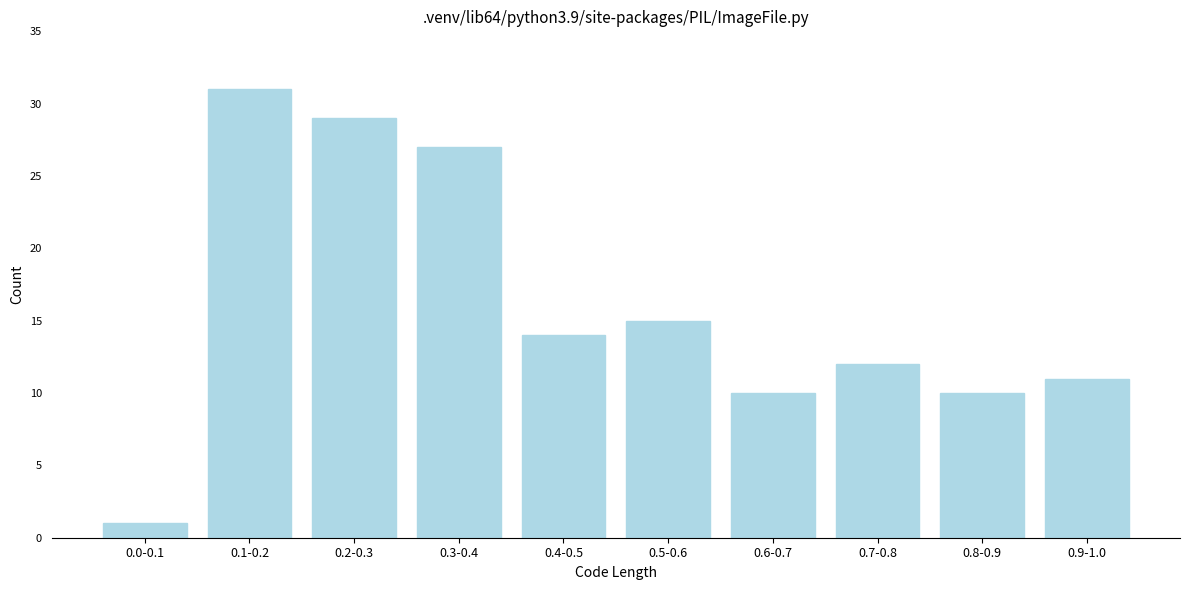

Reading left to right, what are all the values shown in this chart?

0.0-0.1=1	0.1-0.2=31	0.2-0.3=29	0.3-0.4=27	0.4-0.5=14	0.5-0.6=15	0.6-0.7=10	0.7-0.8=12	0.8-0.9=10	0.9-1.0=11